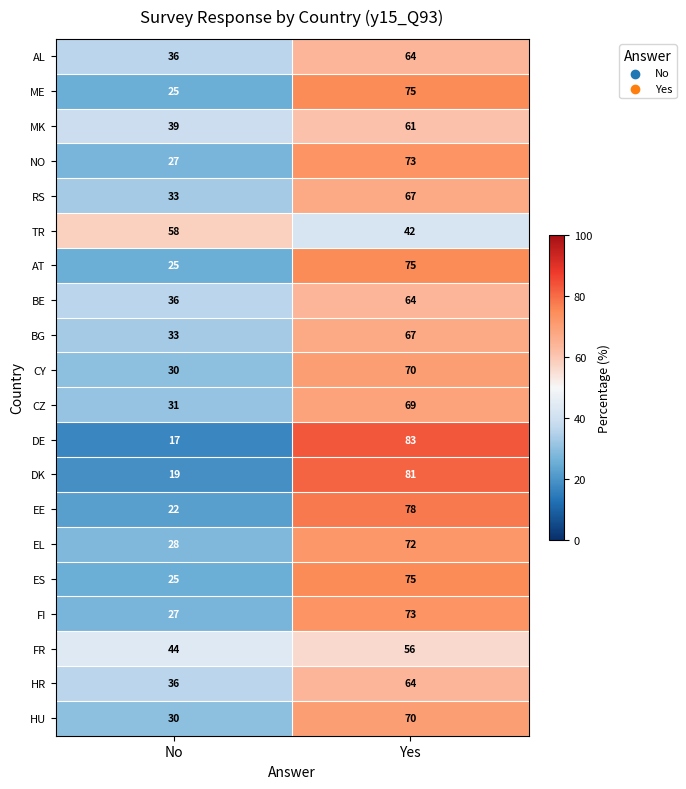

True or false: BG has a value of 67 at Yes.

True